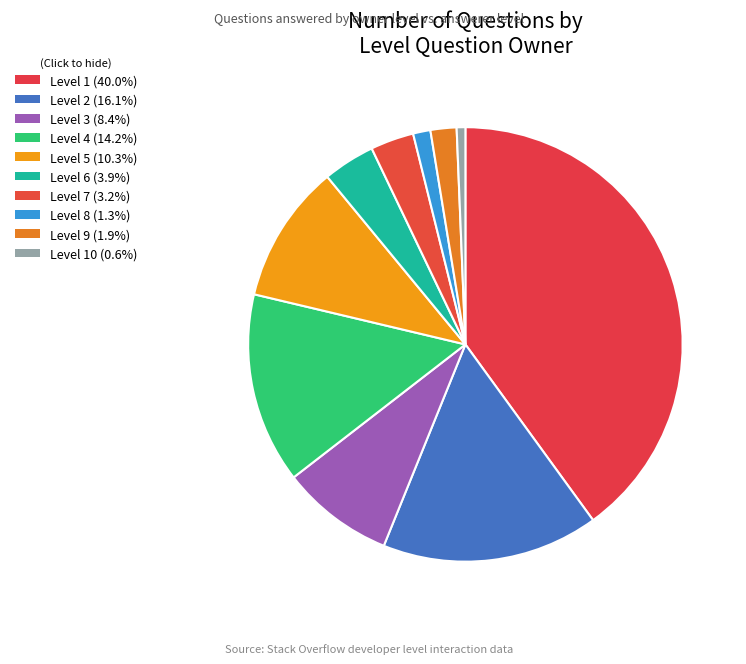

What is the smallest slice in the pie chart?

Level 10